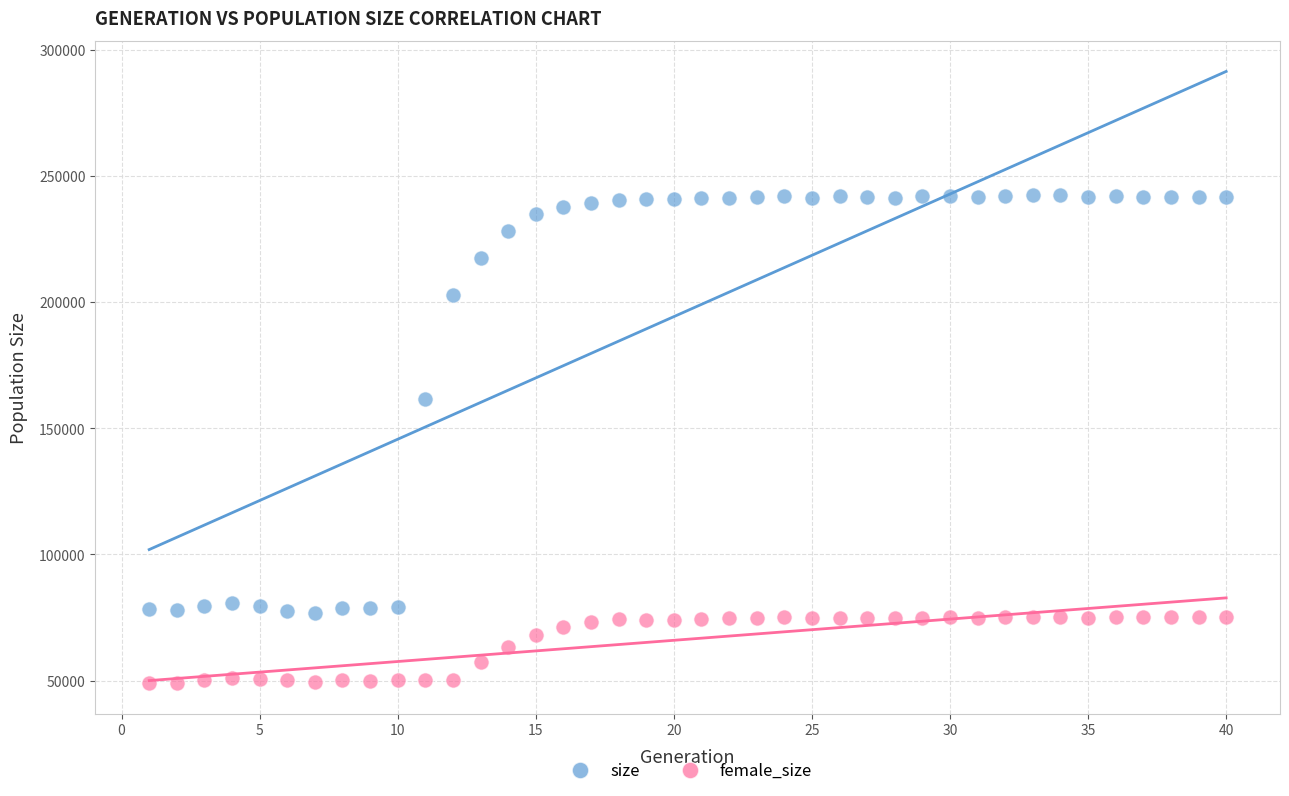

Across all data points, what is the range of X values (max minus min)?

39